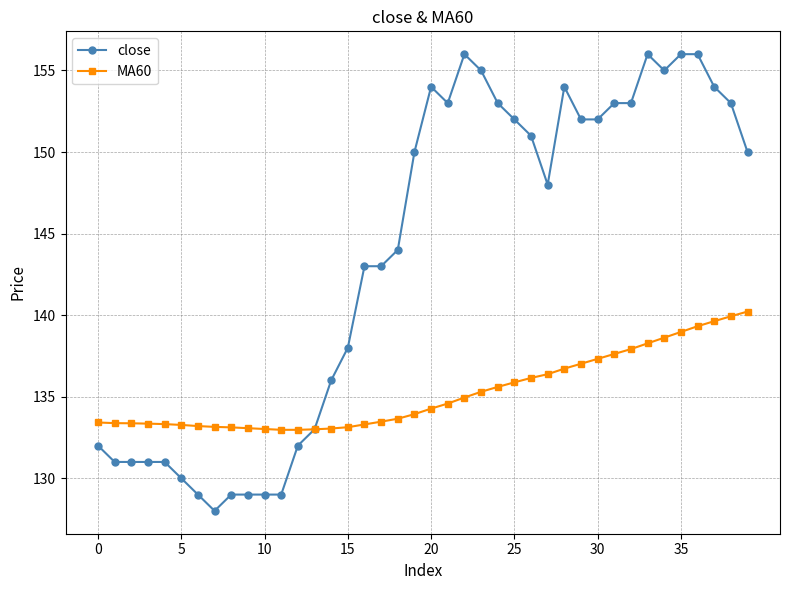

What is the minimum value for close?

128.0